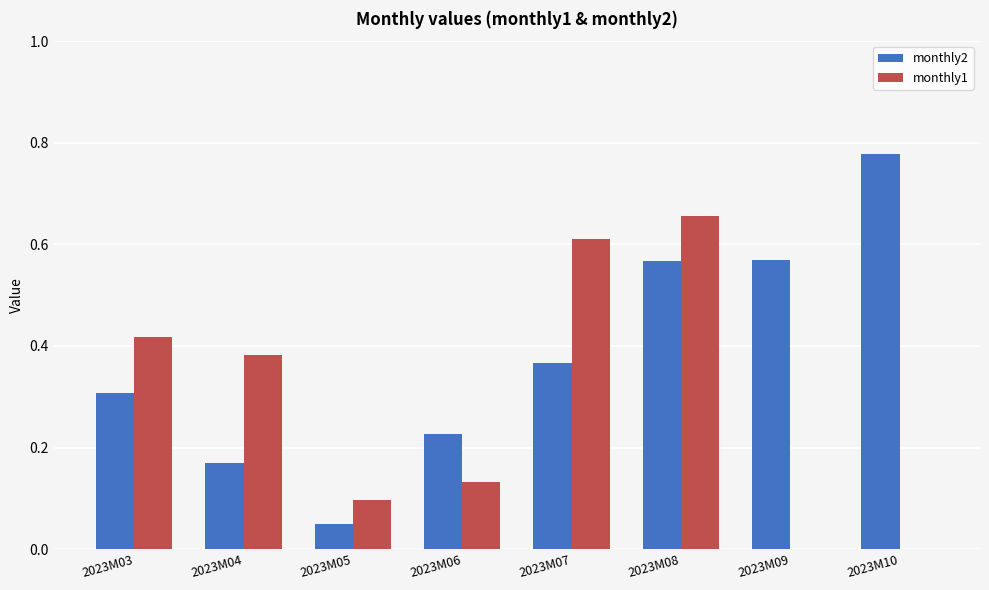

Which series changed the most between 2023M06 and 2023M09?

monthly2